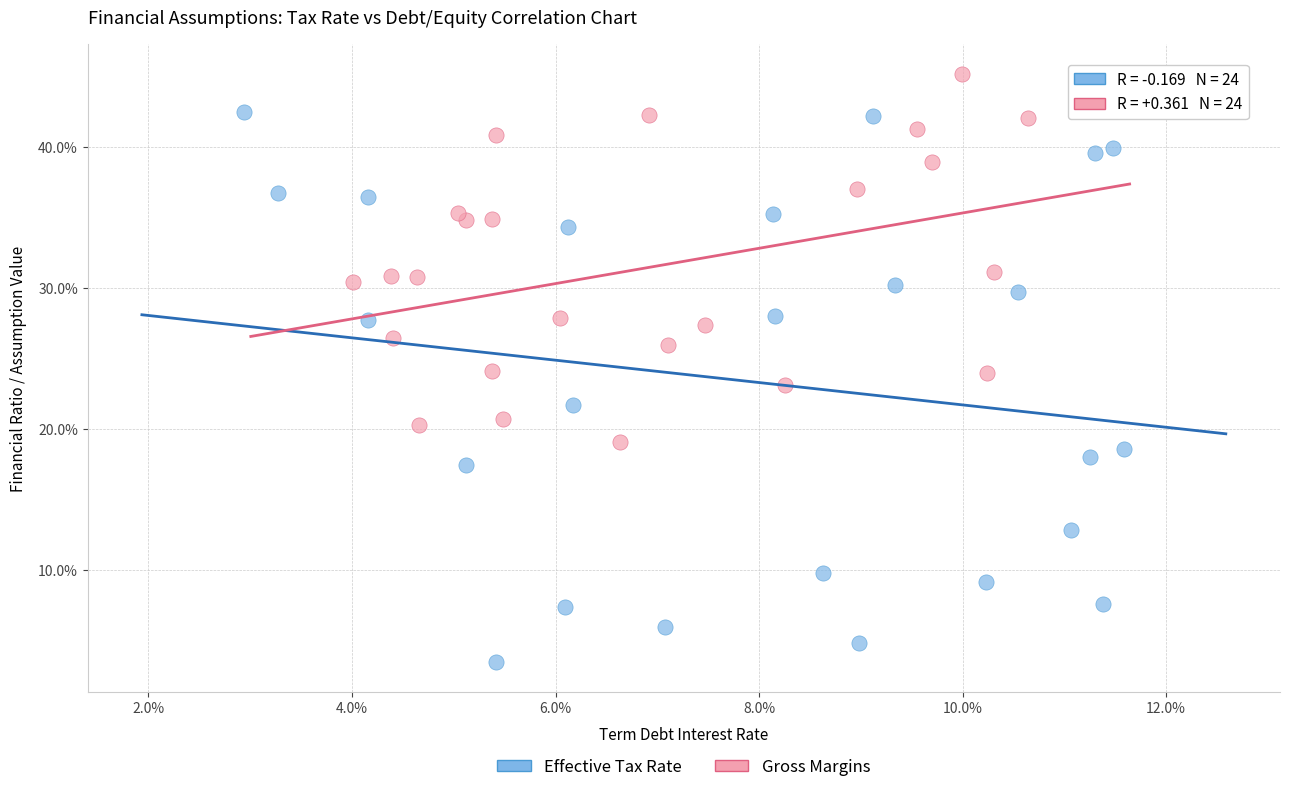

What are all the series names shown in the legend?

Effective Tax Rate, Gross Margins